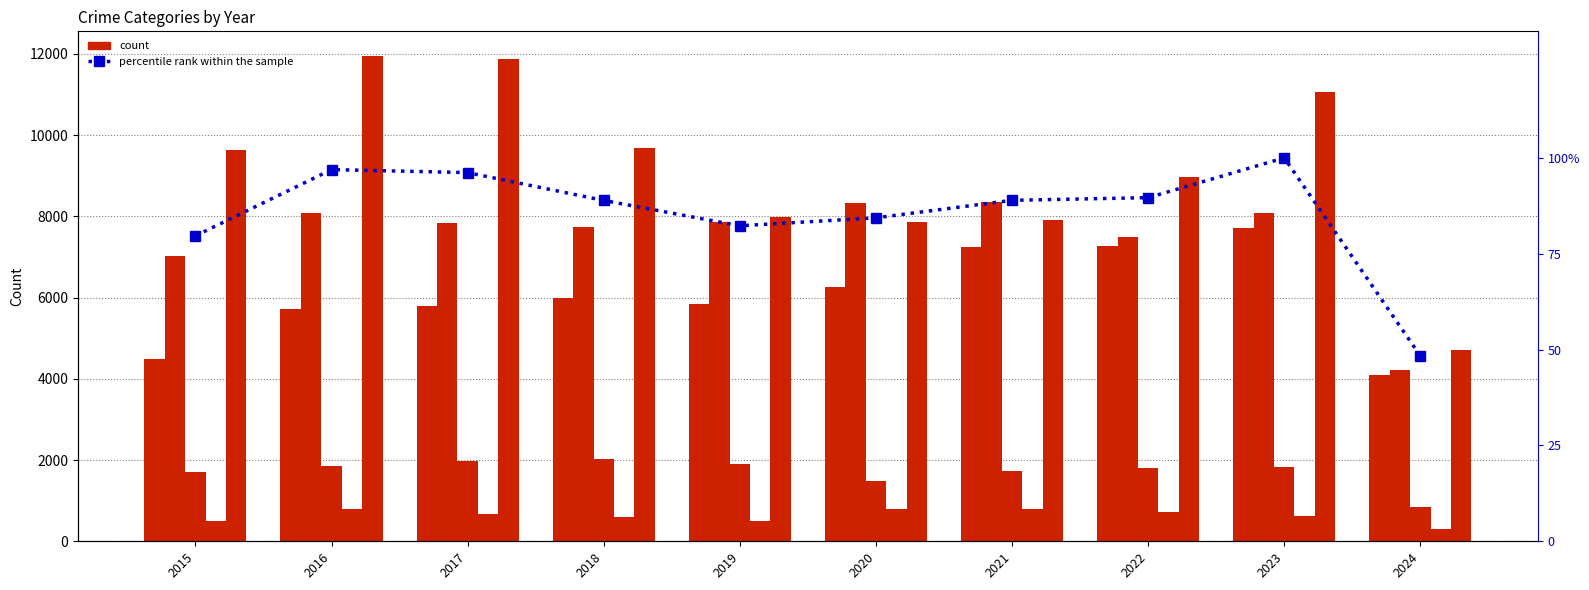

What is the sum of all percentile rank within the sample values?

855.2